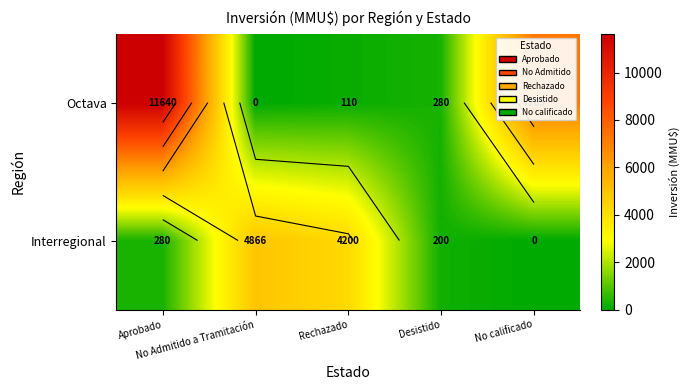

Where does the Interregional series first go above 280?

No Admitido a Tramitación